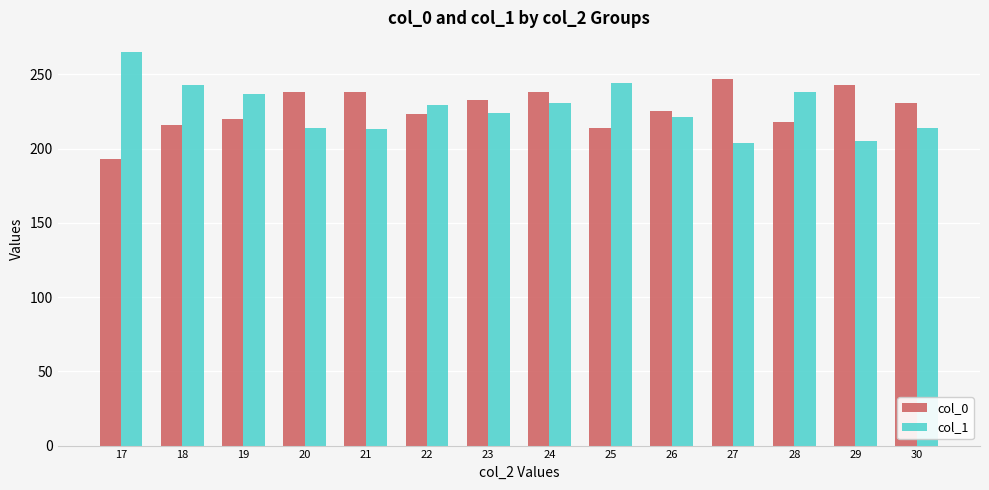

What is the total value across all series at 22?

452